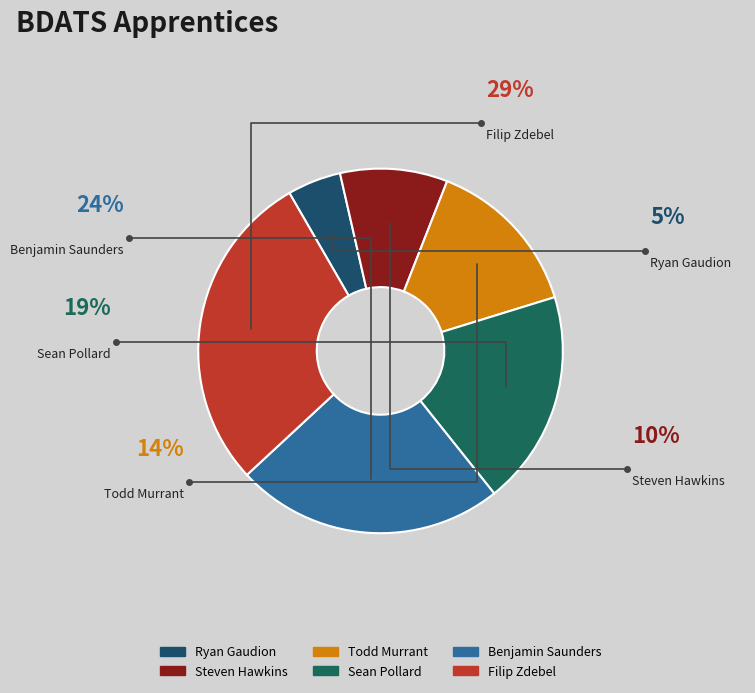

Approximately how many times larger is the value at Benjamin Saunders compared to Ryan Gaudion?

5.0